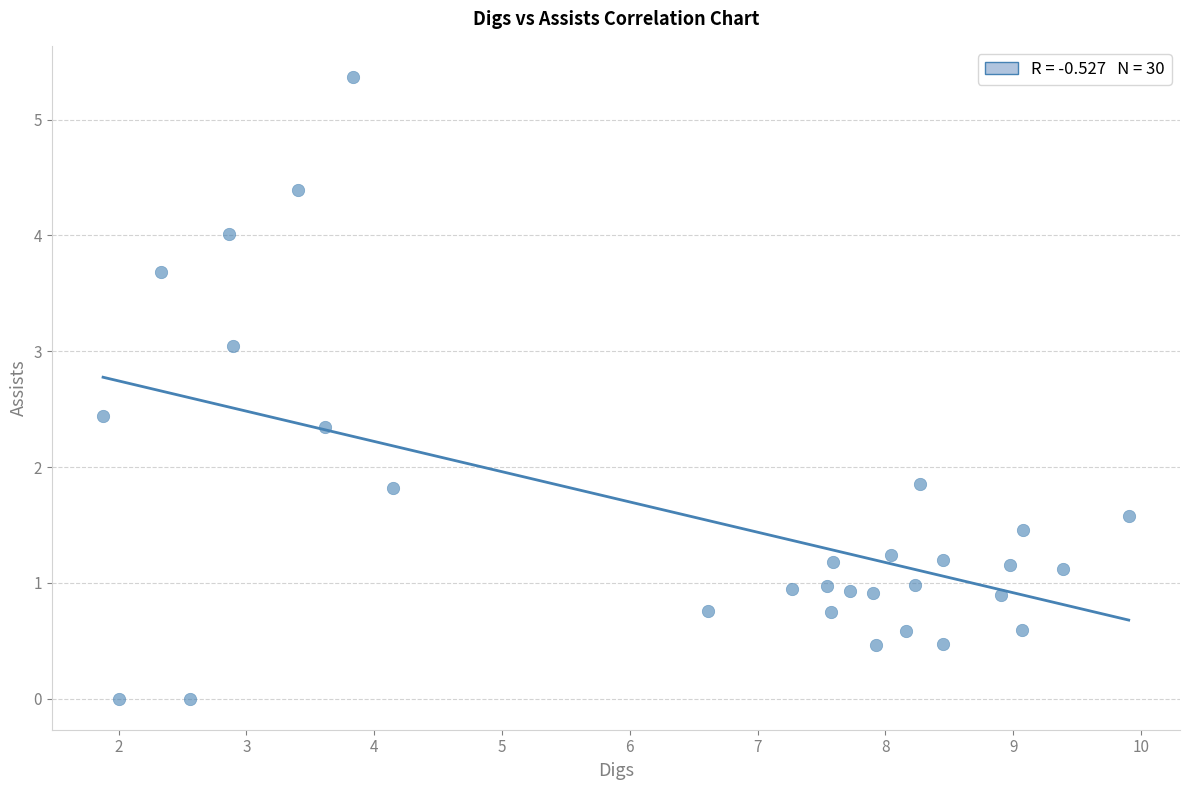

What is the range of X values (max minus min)?

8.0